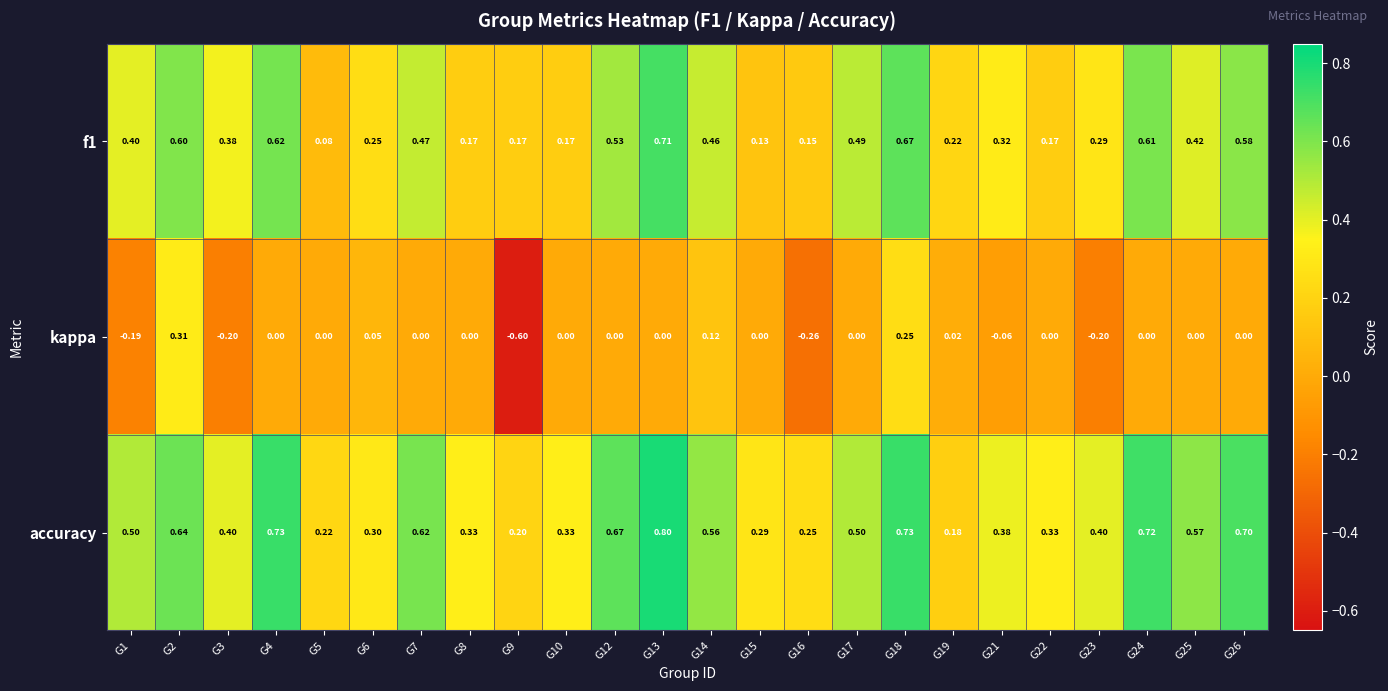

Which series changed the most between G1 and G3?

accuracy